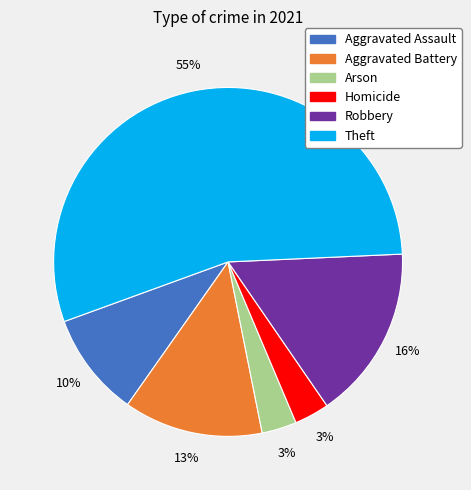

Count the number of slices in the pie.

6